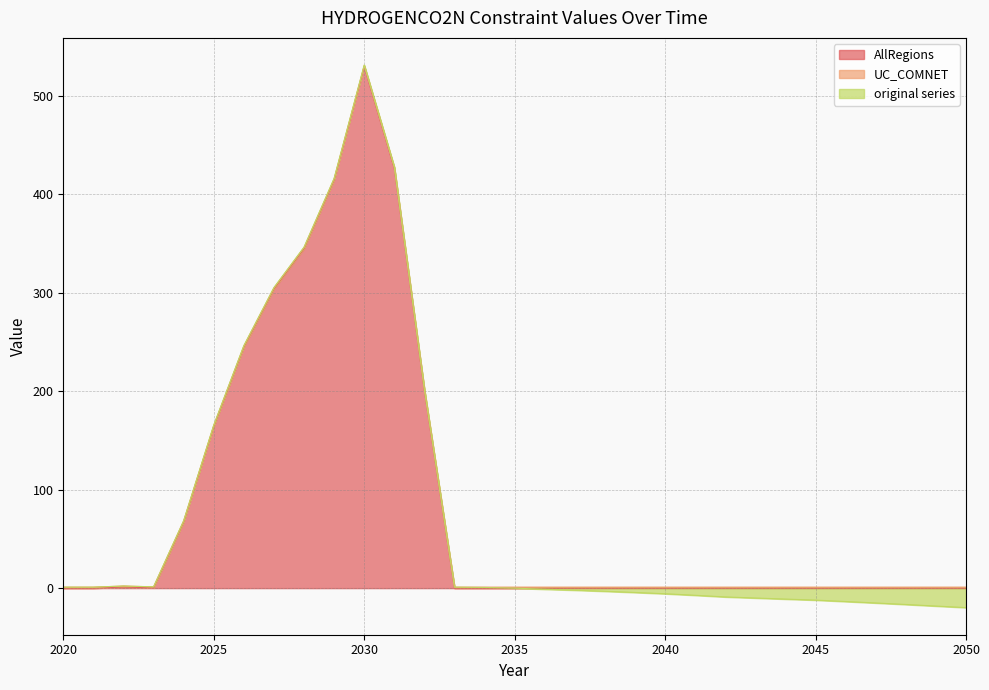

The value of AllRegions at 2050 is 0.0. True or false?

True